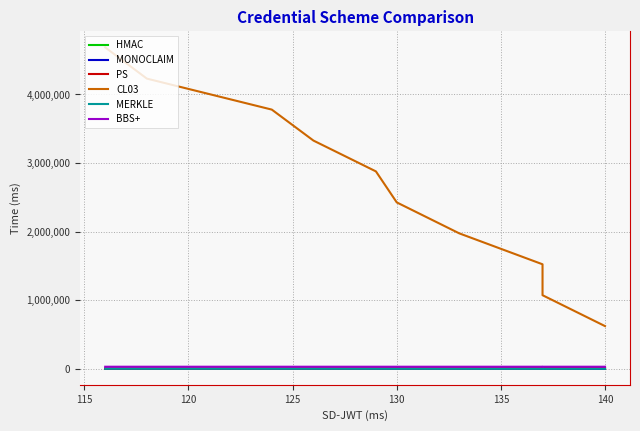

What is the difference between the maximum and second lowest values in the MERKLE series?

18